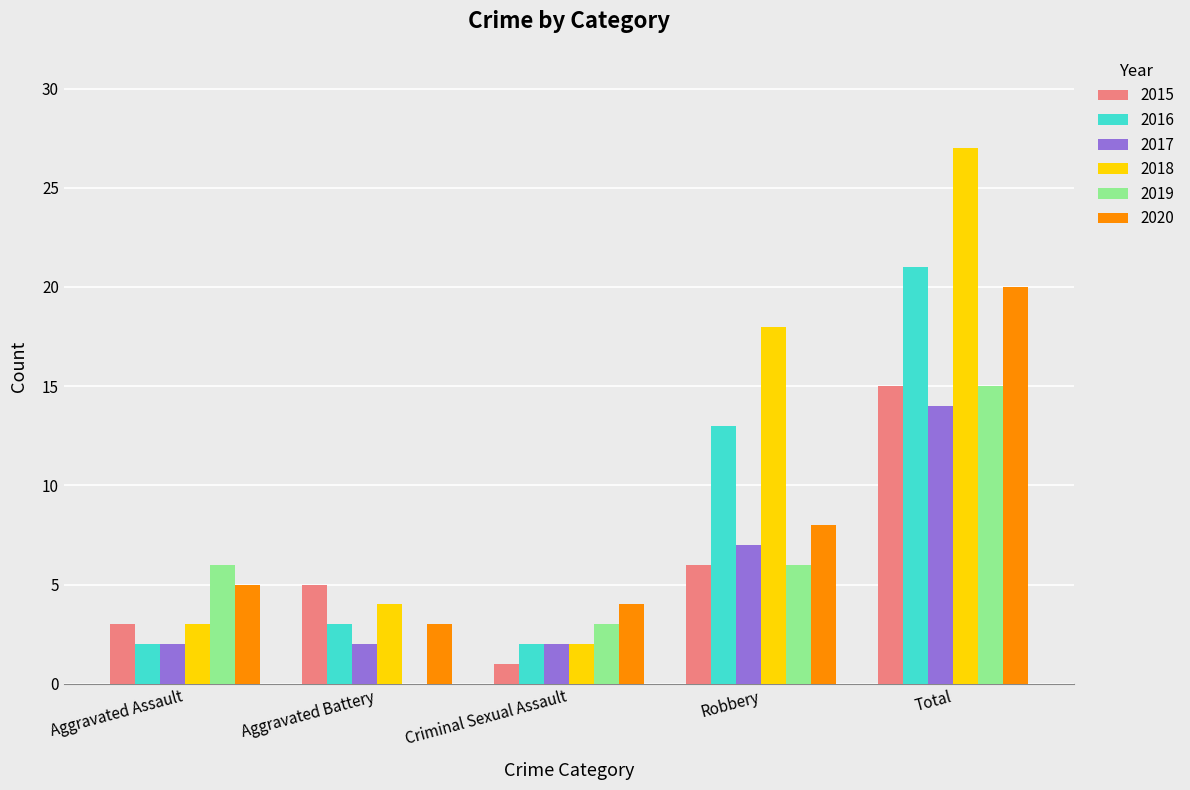

The value of 2018 at Aggravated Assault is 3. True or false?

True